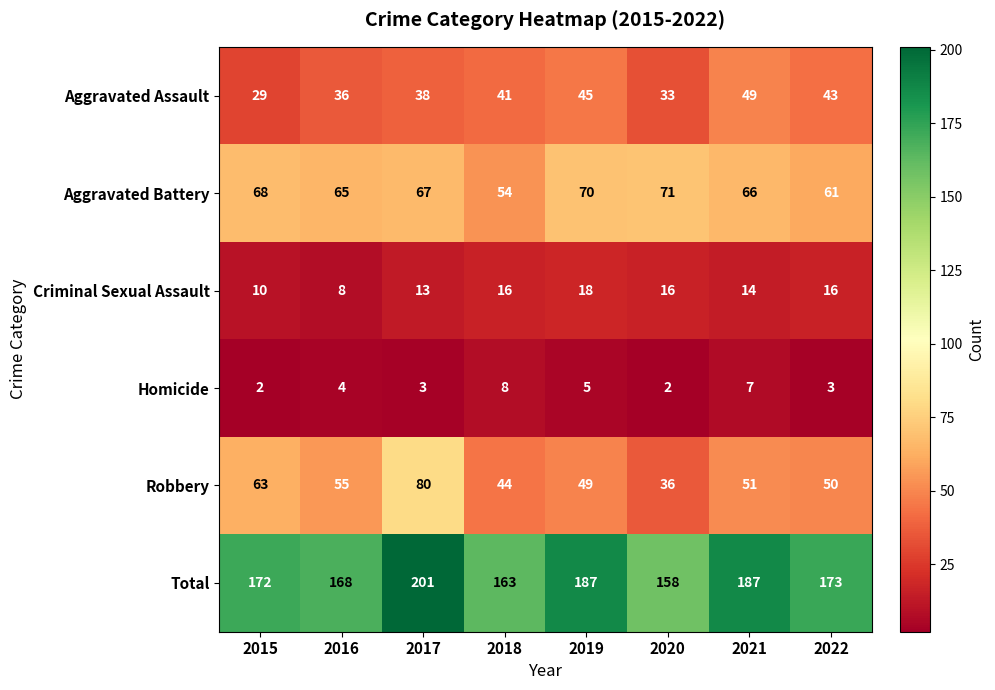

Rank the series at 2019 from highest to lowest value.

Total, Aggravated Battery, Robbery, Aggravated Assault, Criminal Sexual Assault, Homicide